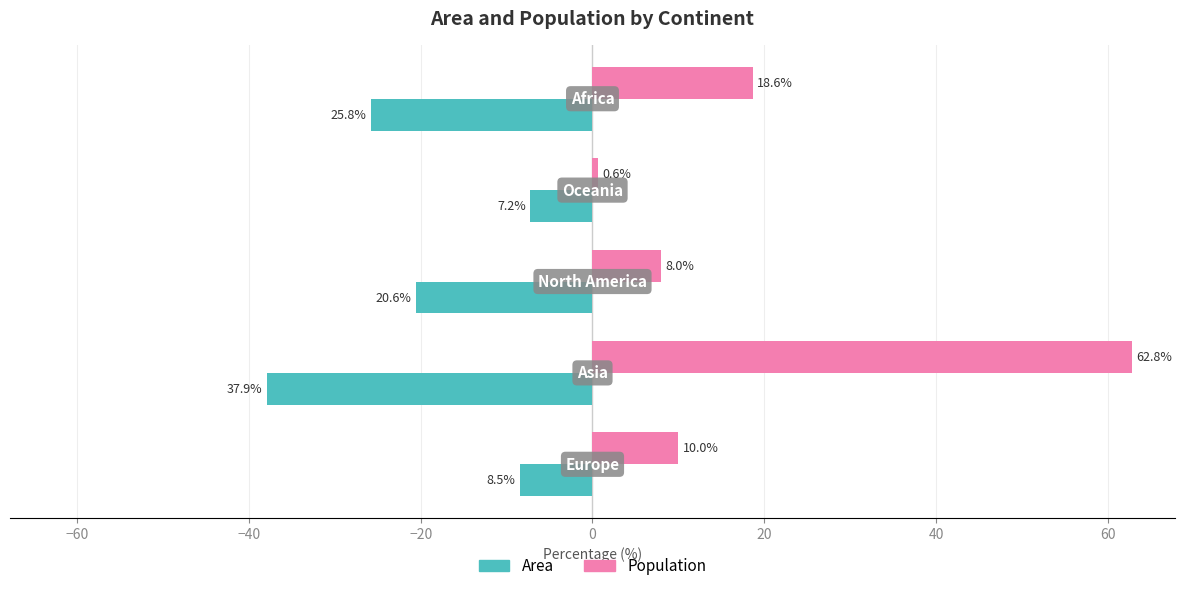

Which series has the largest range (max minus min)?

Population